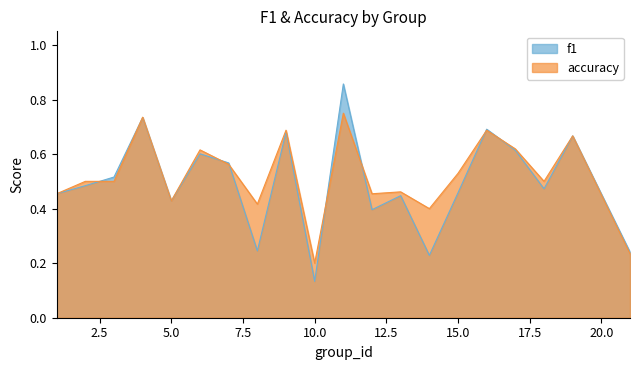

True or false: f1 has a value of 0.5 at 3.

True